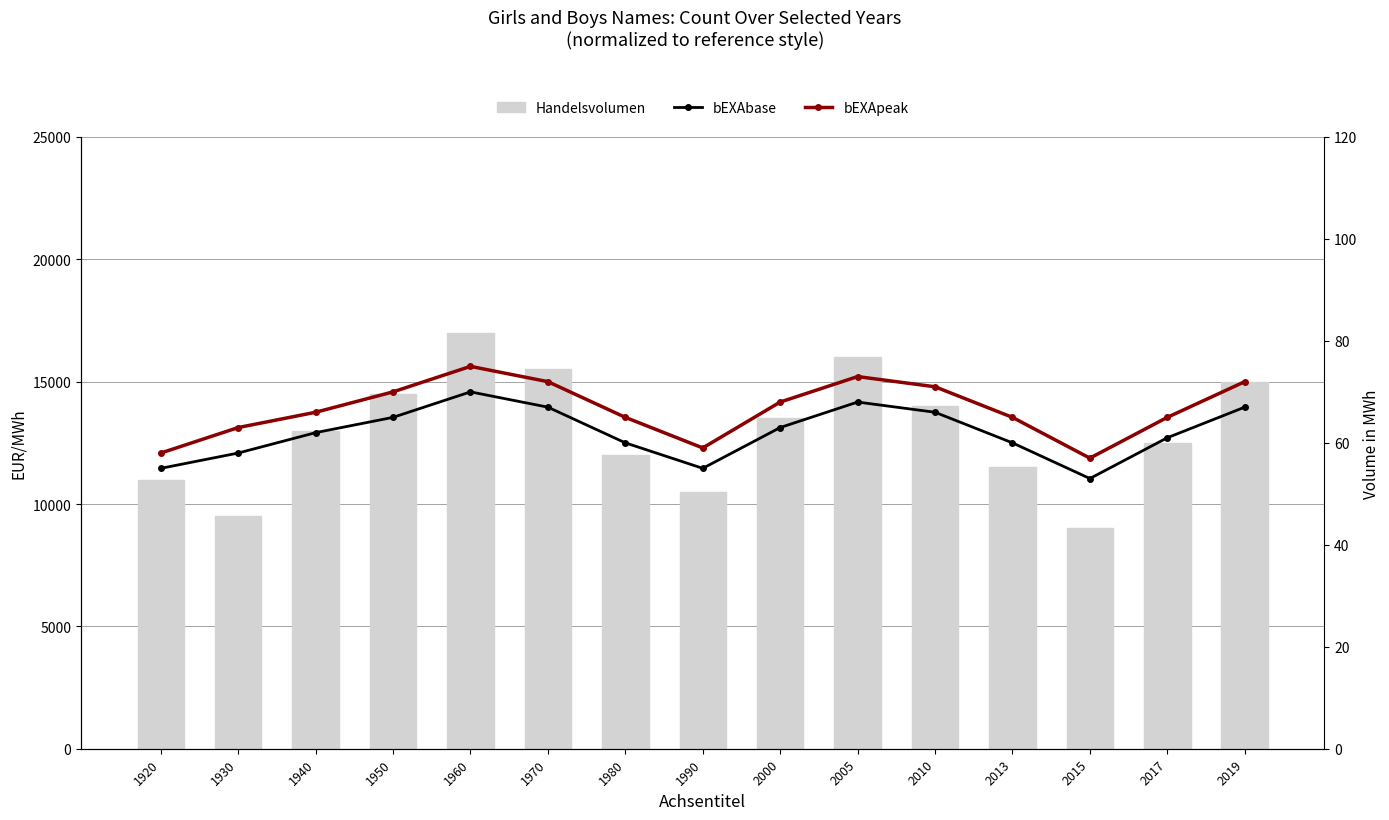

What is the average value of the Handelsvolumen series?

12967